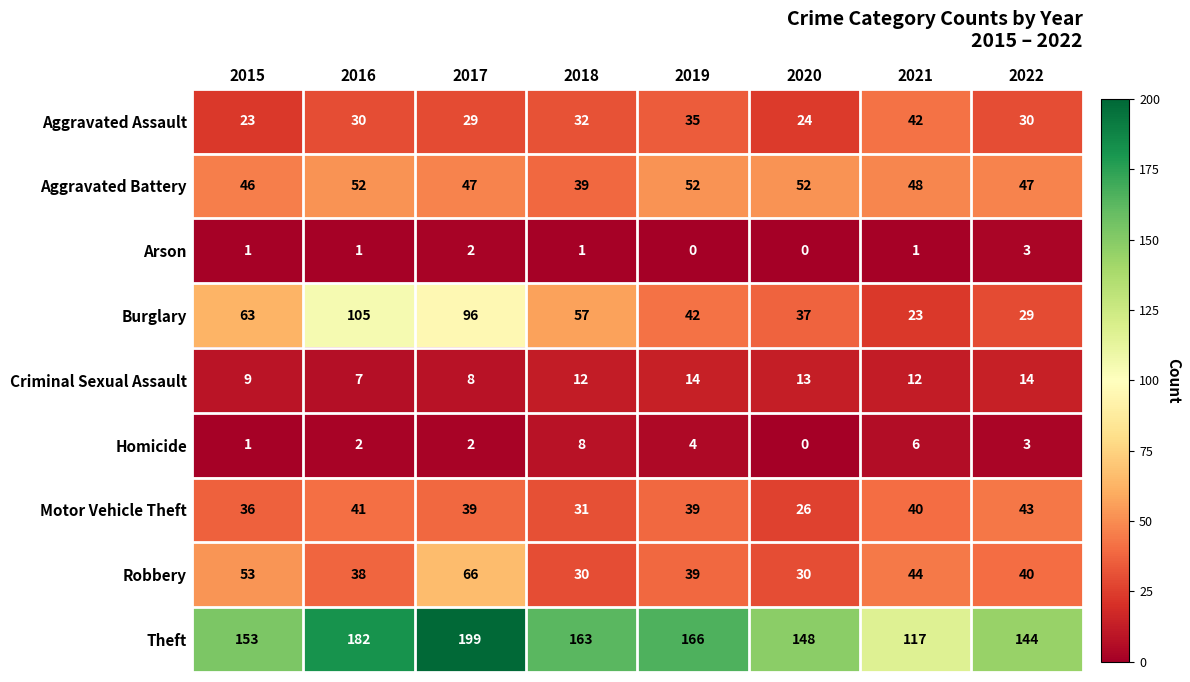

Count the number of categories in the chart.

8